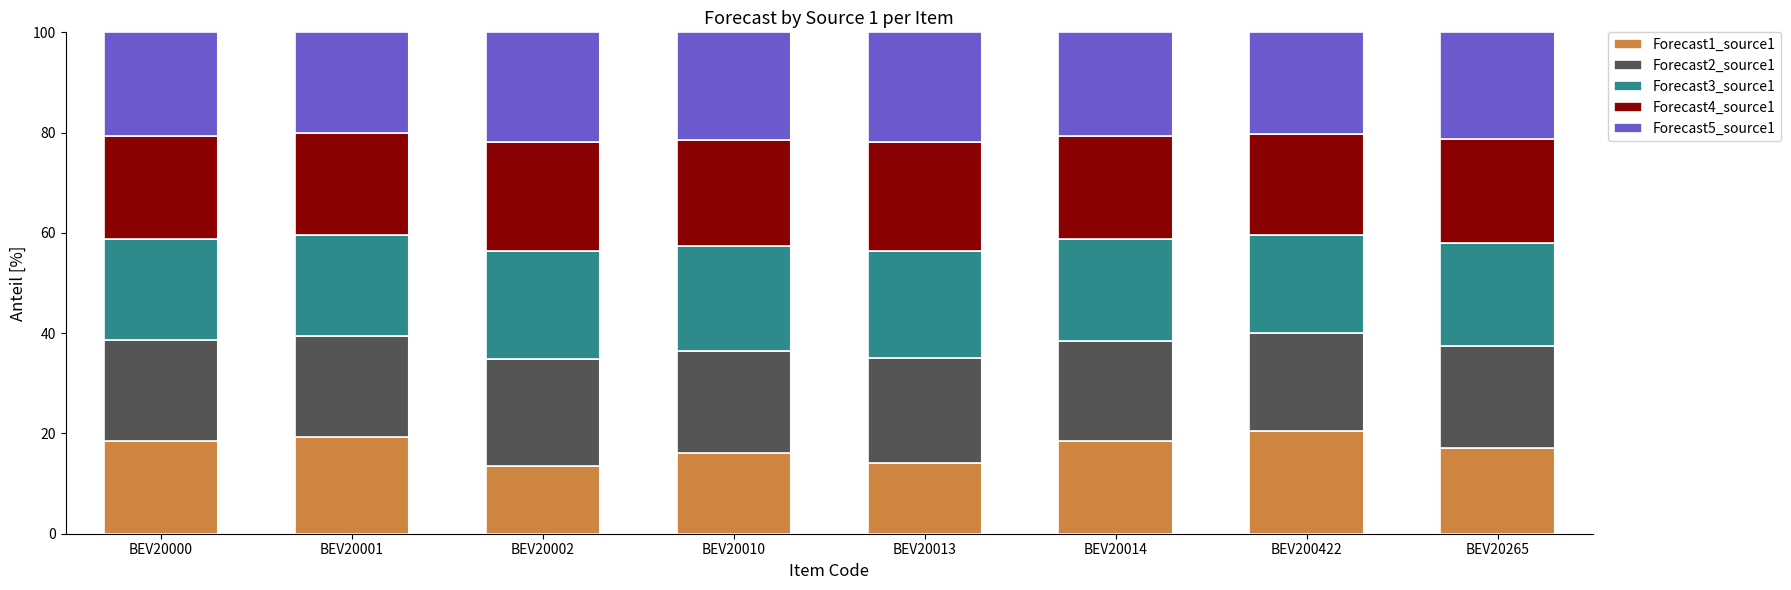

What is the sum of all Forecast1_source1 values?

137.6